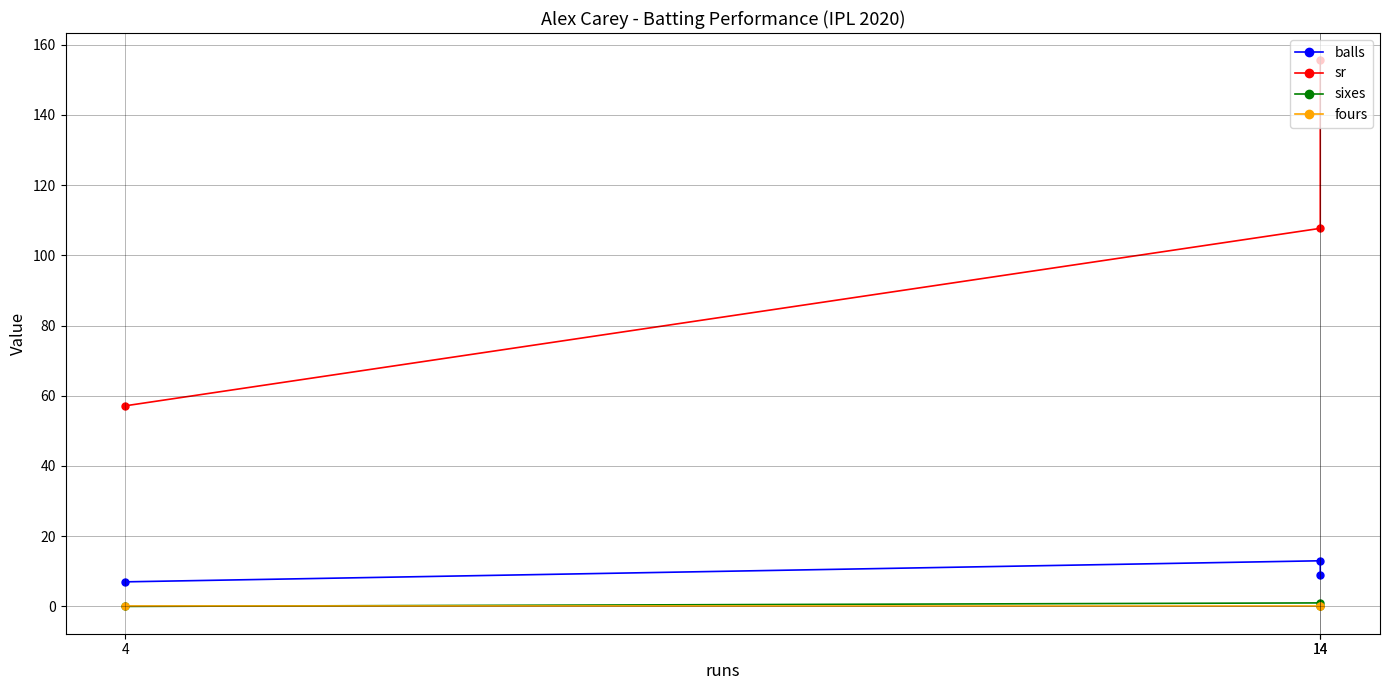

Read the sr value at 14.

107.7